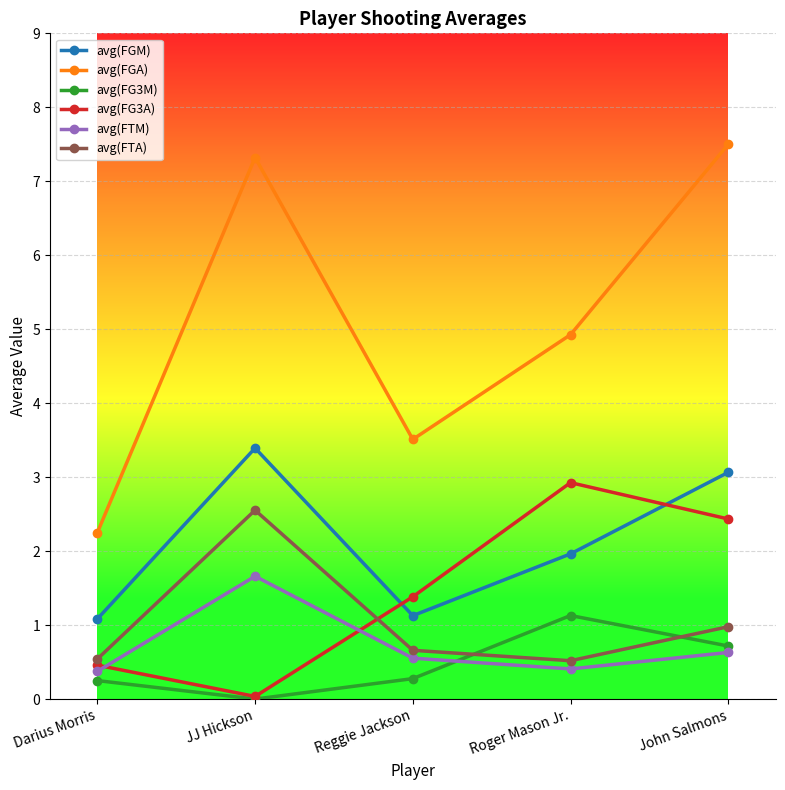

What are all the series names shown in the legend?

avg(FGM), avg(FGA), avg(FG3M), avg(FG3A), avg(FTM), avg(FTA)